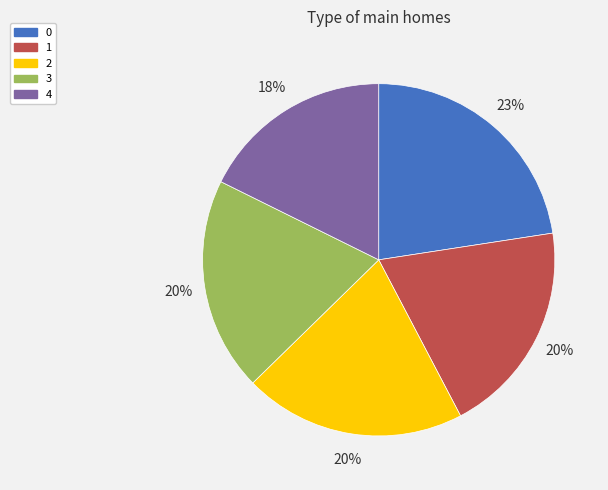

Approximately how many times larger is the value at 3 compared to 0?

0.9